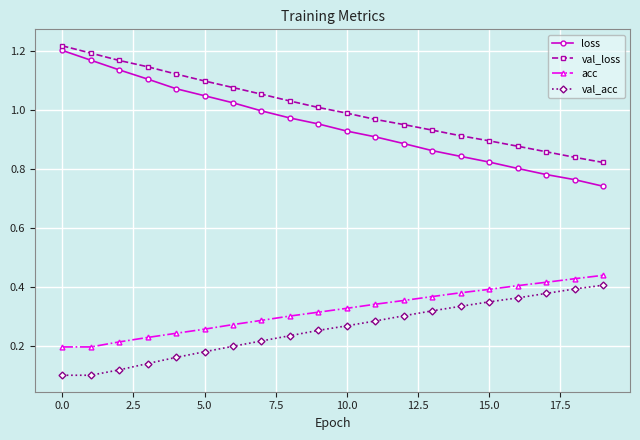

Which series has the widest spread of values?

loss